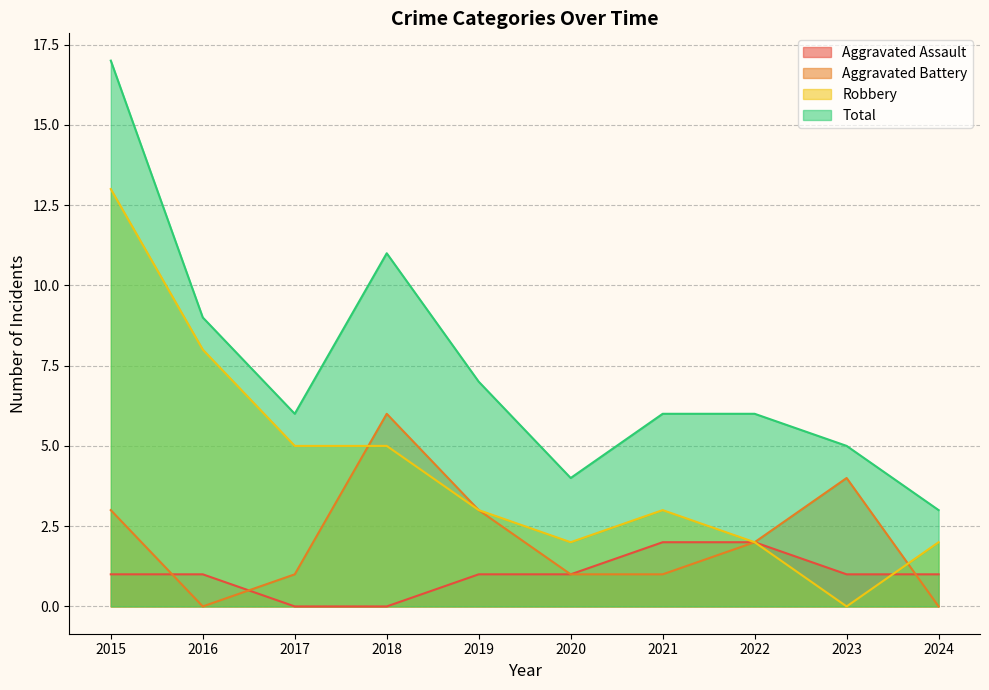

How many times do Aggravated Battery and Robbery cross each other?

2